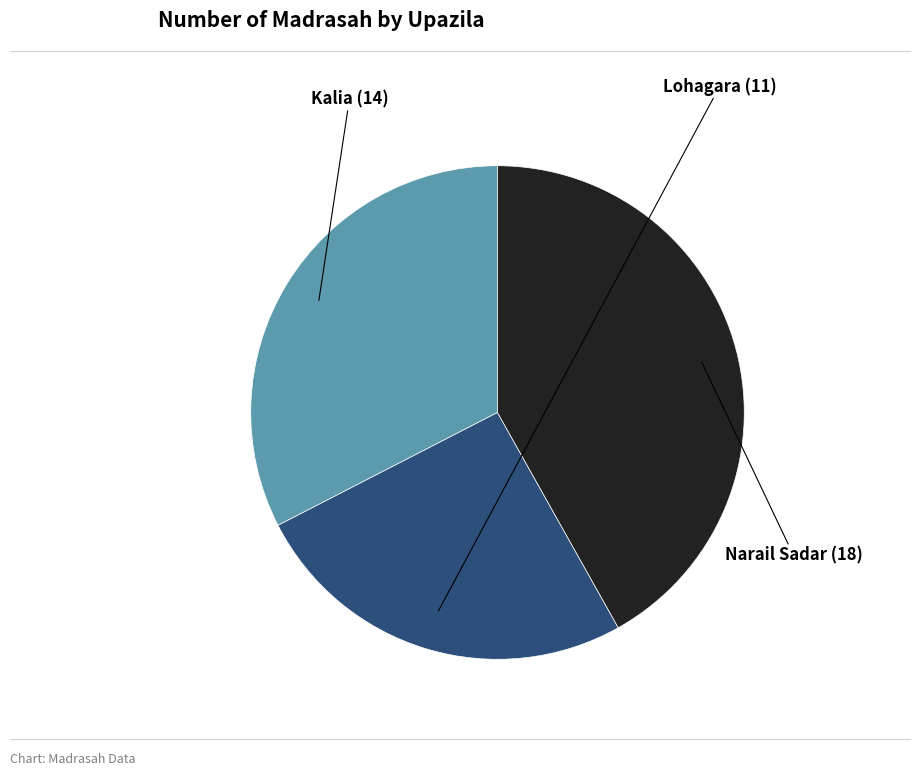

Is there any slice that represents more than half of the pie?

No